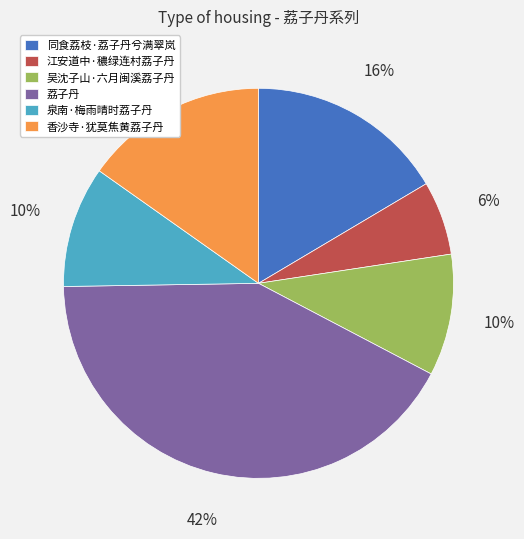

What is the largest slice in the pie chart?

荔子丹